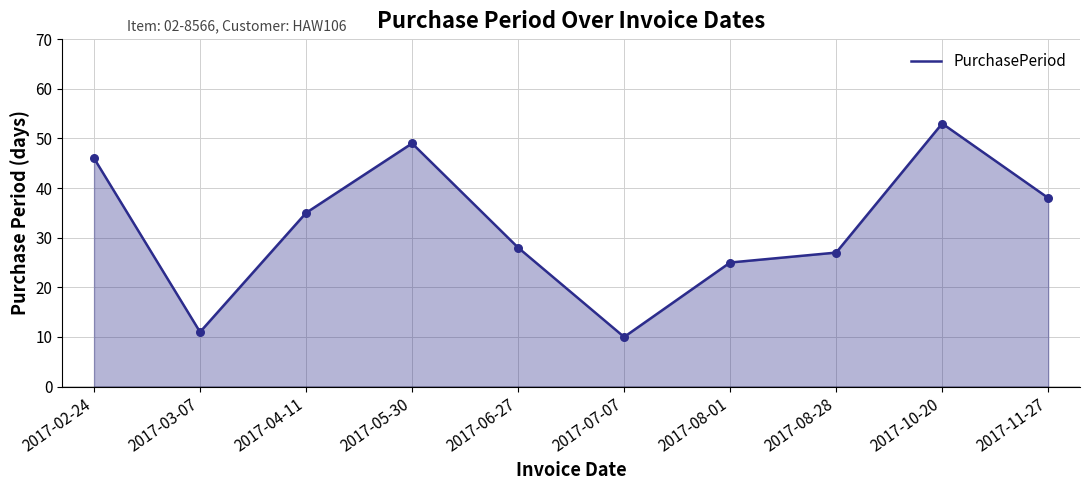

Approximately how many times larger is the value at 2017-02-24 compared to 2017-08-01?

1.8